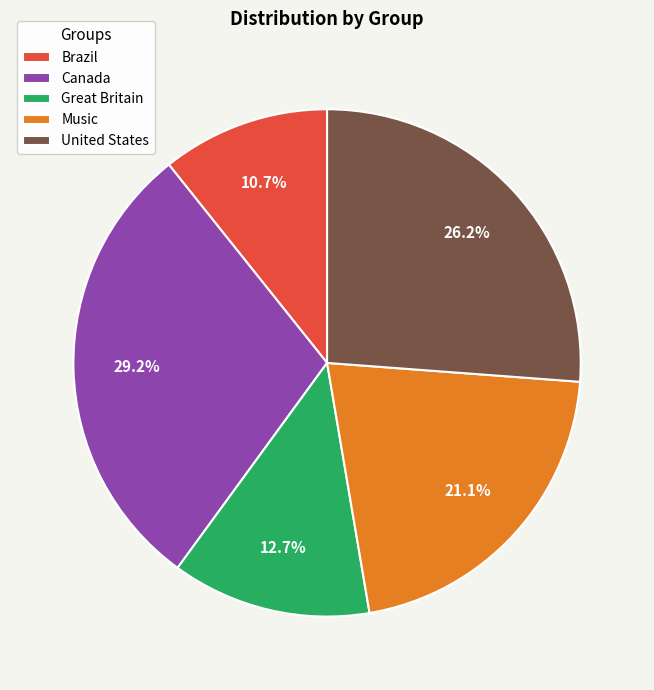

What percentage is the United States slice, to the nearest percent?

26%